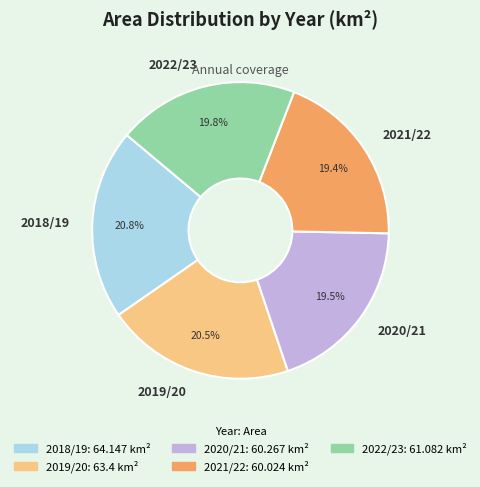

Is it true that 2019/20 is 26% of the pie?

False